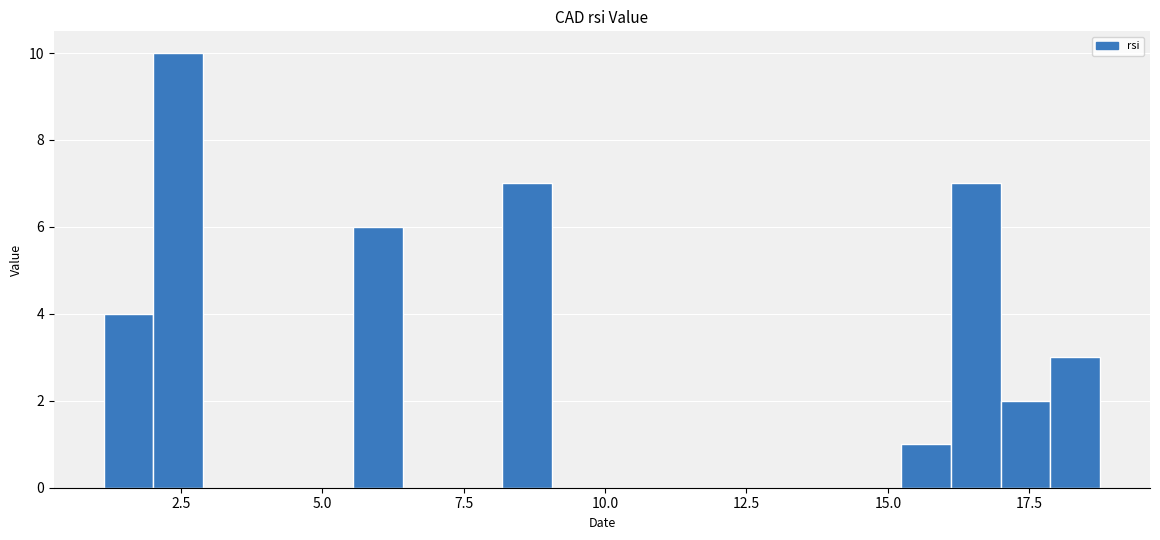

Around what value on the x-axis is the tallest bar? Give the approximate position of its centre, as read against the axis.

2.5